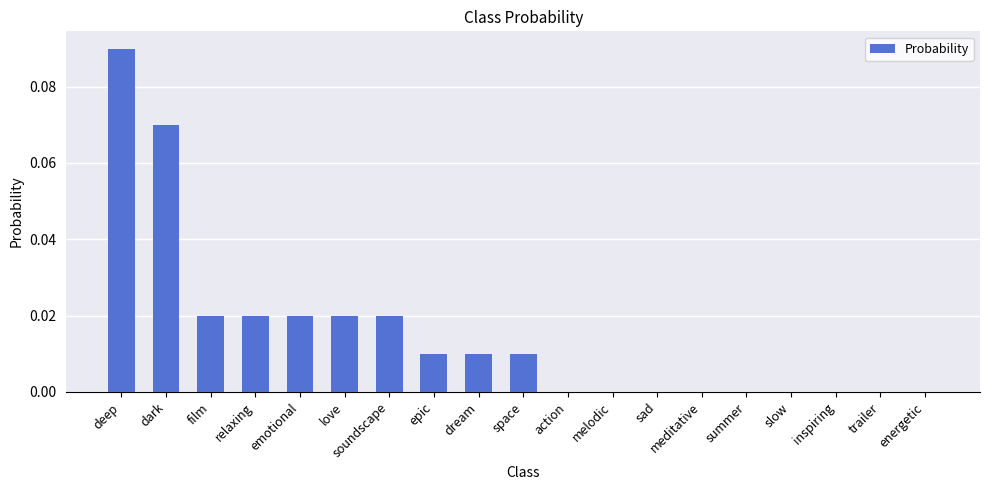

Is it true that the value at love is 0.0?

True